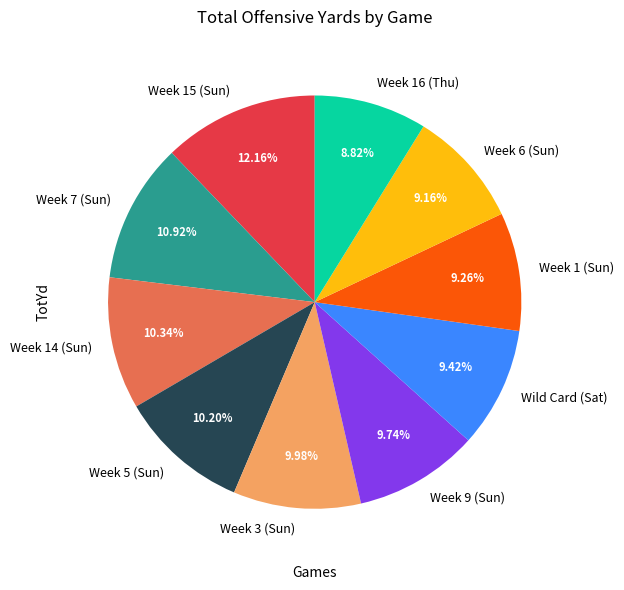

Which has a higher value, Week 6 (Sun) or Week 3 (Sun)?

Week 3 (Sun)